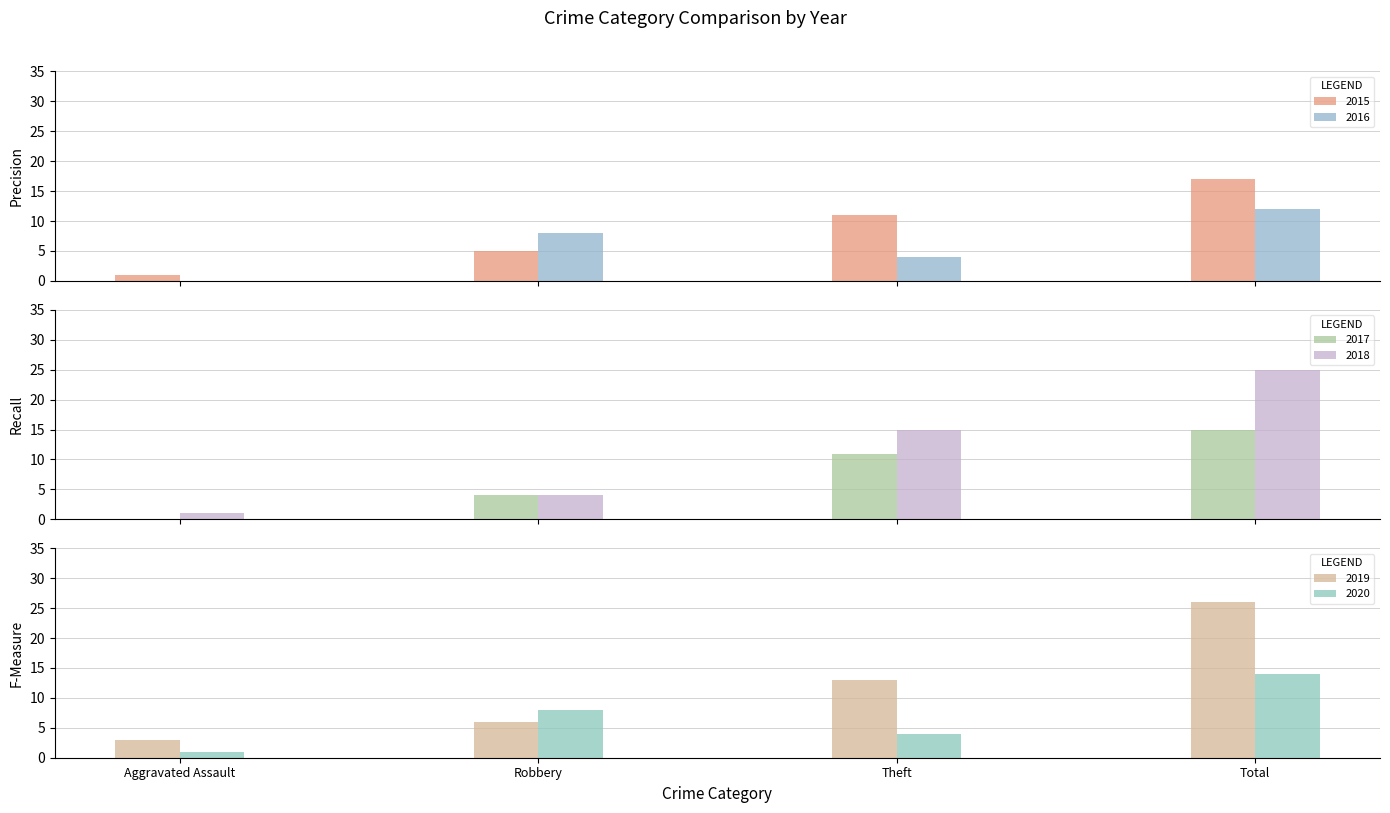

What is the highest value of the 2016 series?

12